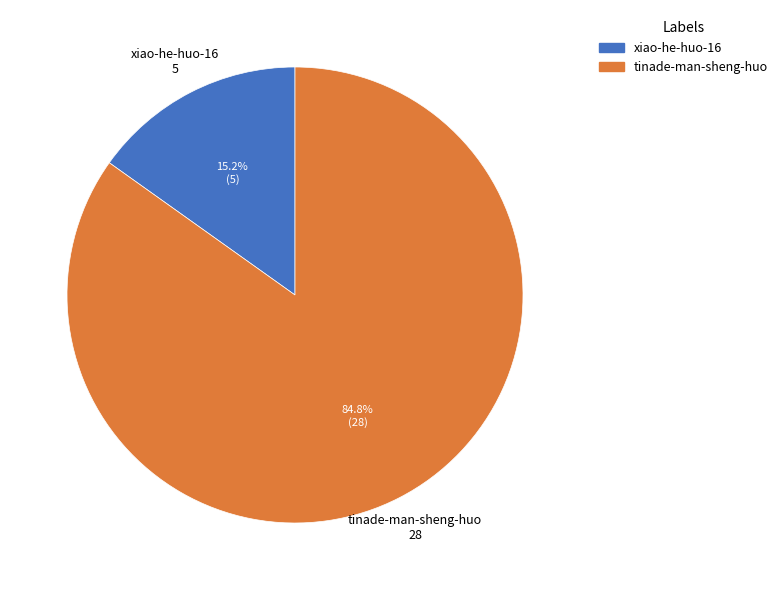

Between xiao-he-huo-16 and tinade-man-sheng-huo, which is larger?

tinade-man-sheng-huo